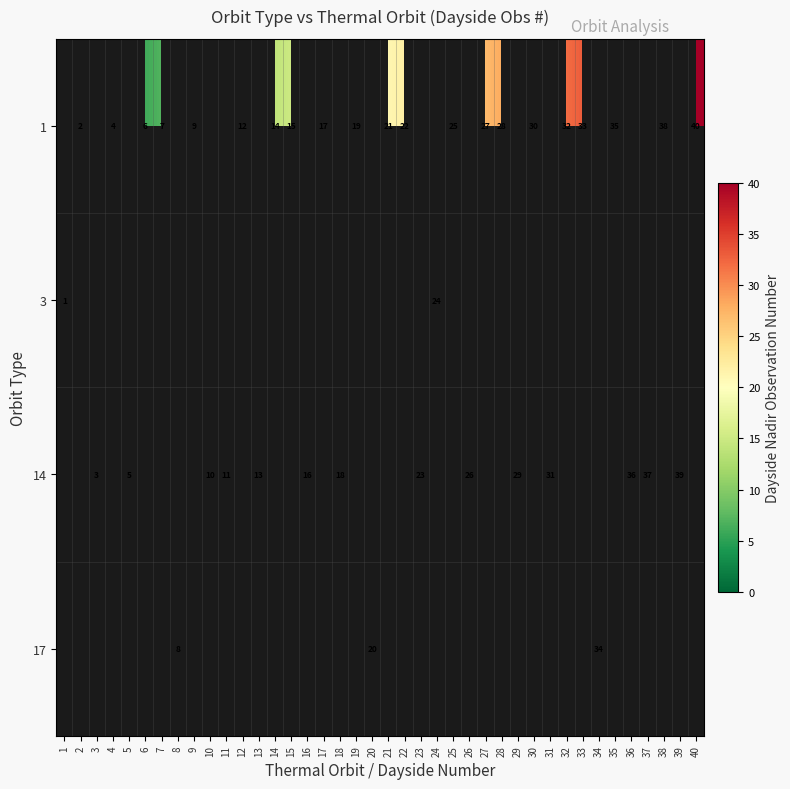

True or false: 14 has a value of 16 at 16.

True